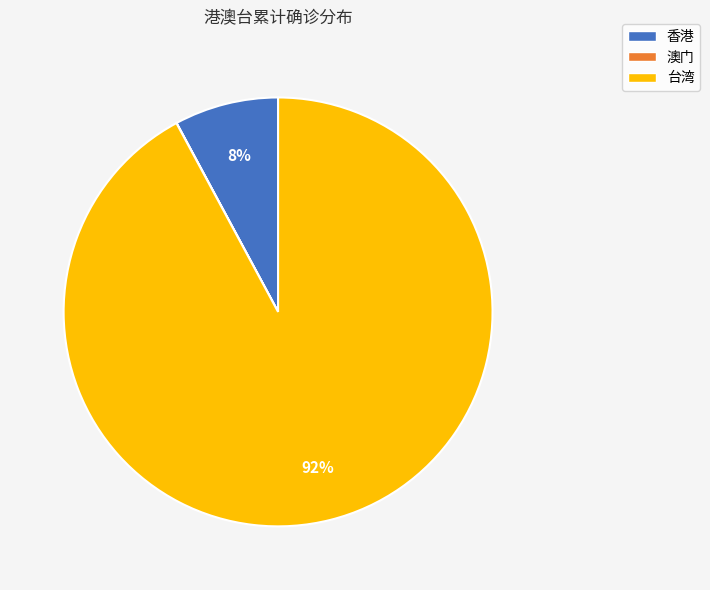

Which category has the biggest portion of the pie?

台湾